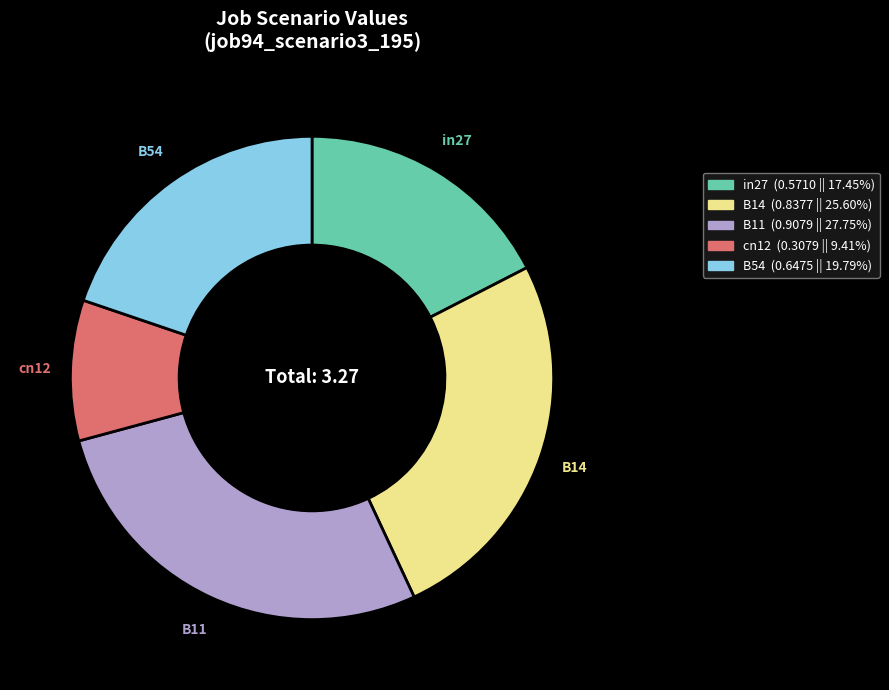

Is the sum of B14 and in27 greater than half?

No